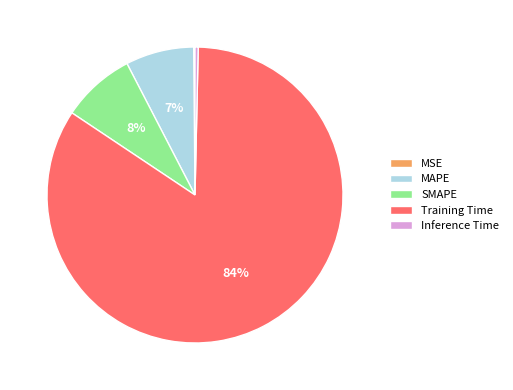

Which category has the biggest portion of the pie?

Training Time